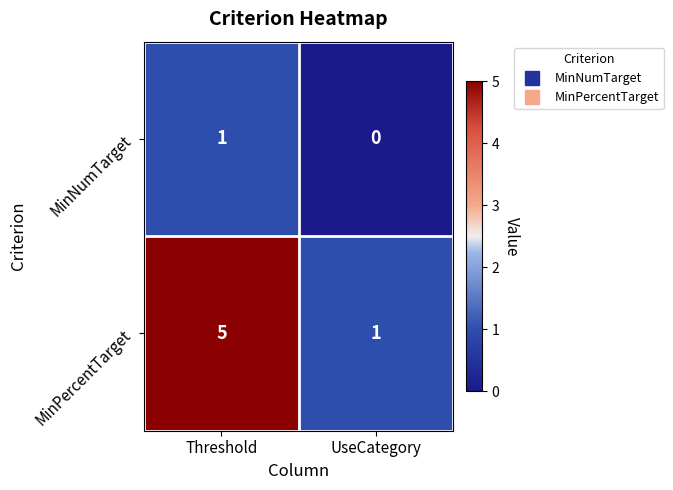

Reading left to right, list all the values displayed in this chart.

MinNumTarget: Threshold=1	UseCategory=0
MinPercentTarget: Threshold=5	UseCategory=1